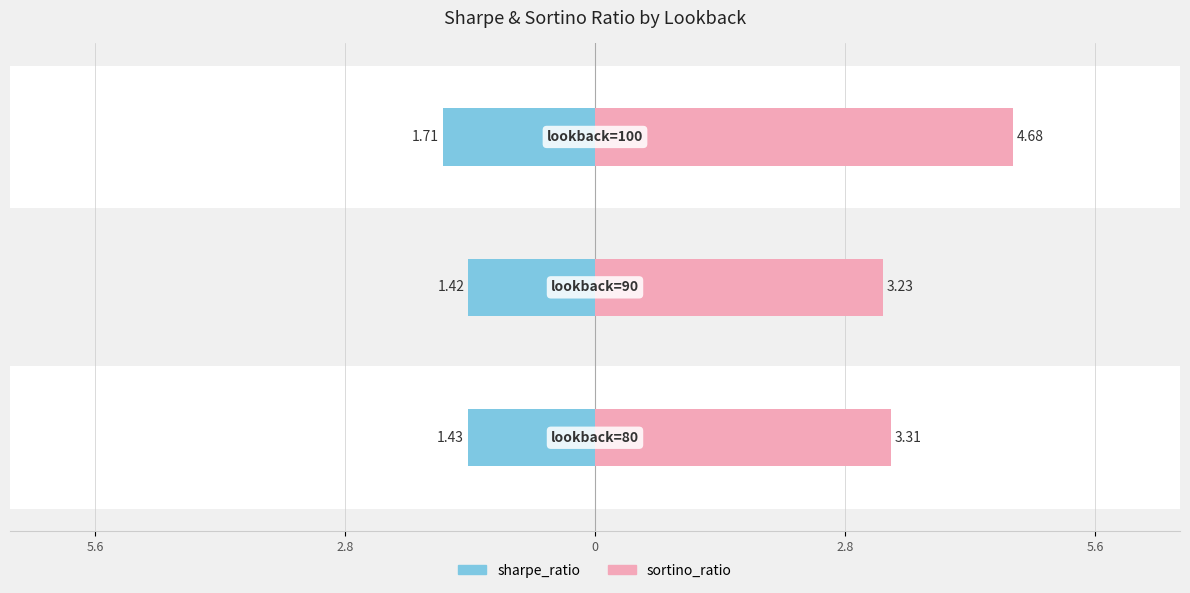

What are all the series names shown in the legend?

sharpe_ratio, sortino_ratio